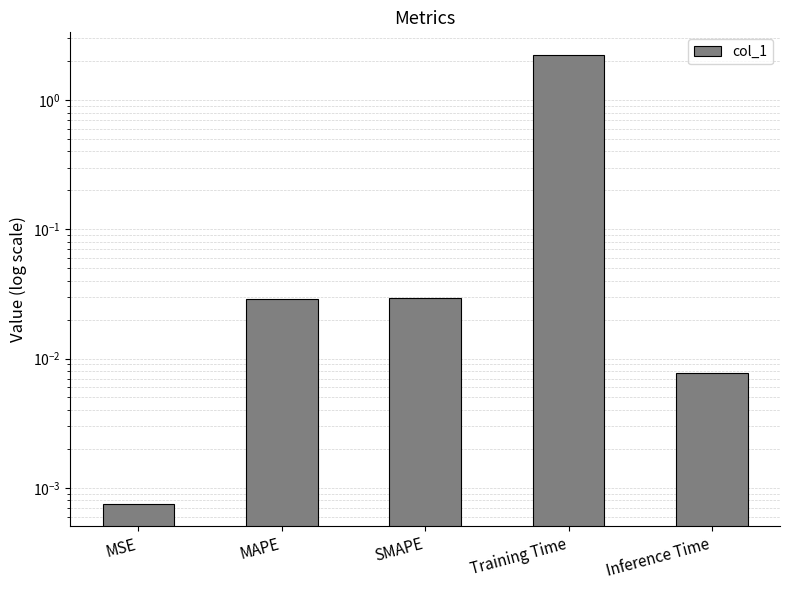

Reading left to right, what are all the values shown in this chart?

0.0	0.0	0.0	2.2	0.0